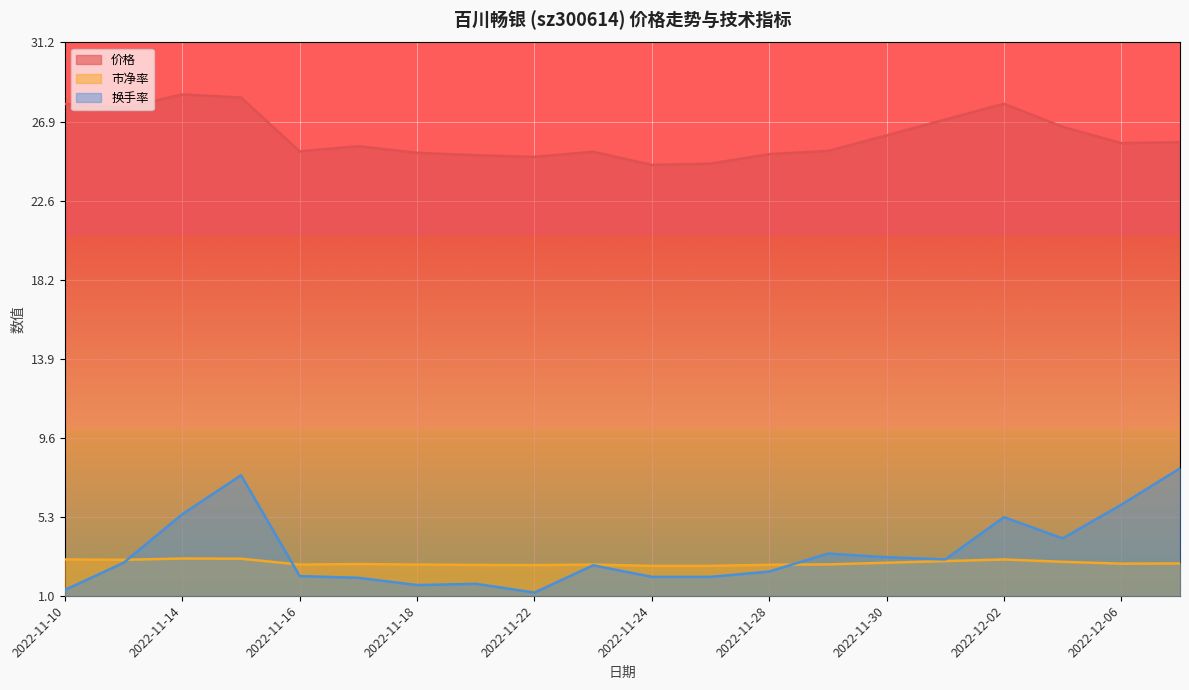

The value of 市净率 at 2022-12-07 is 2.7. True or false?

True